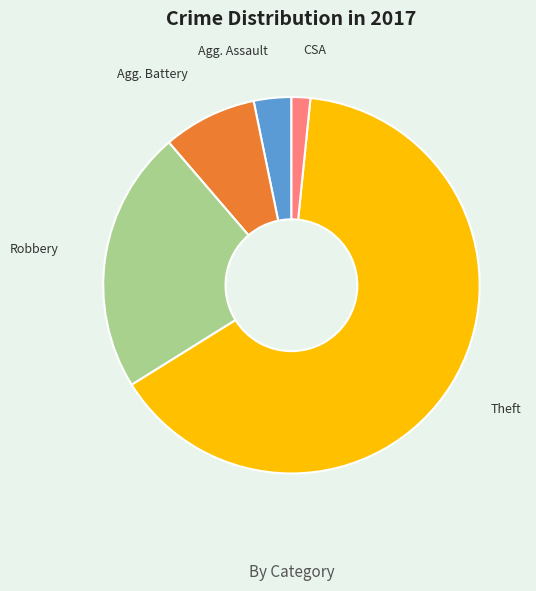

Is there a majority slice in this chart?

Yes